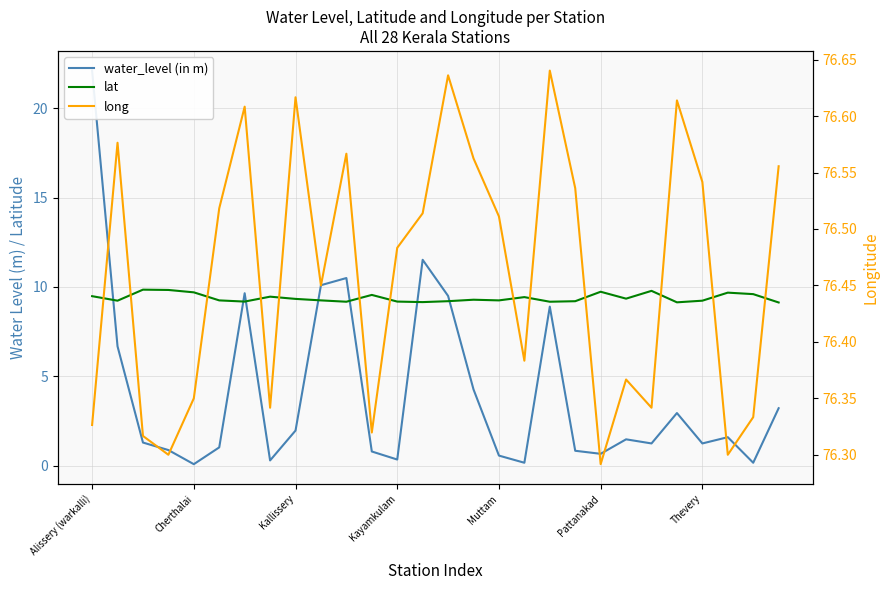

What are all the series names shown in the legend?

water_level (in m), lat, long